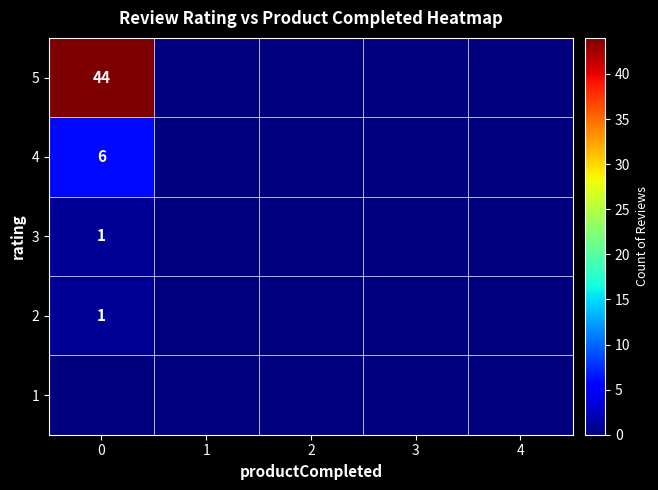

What is the maximum value shown in the chart?

44